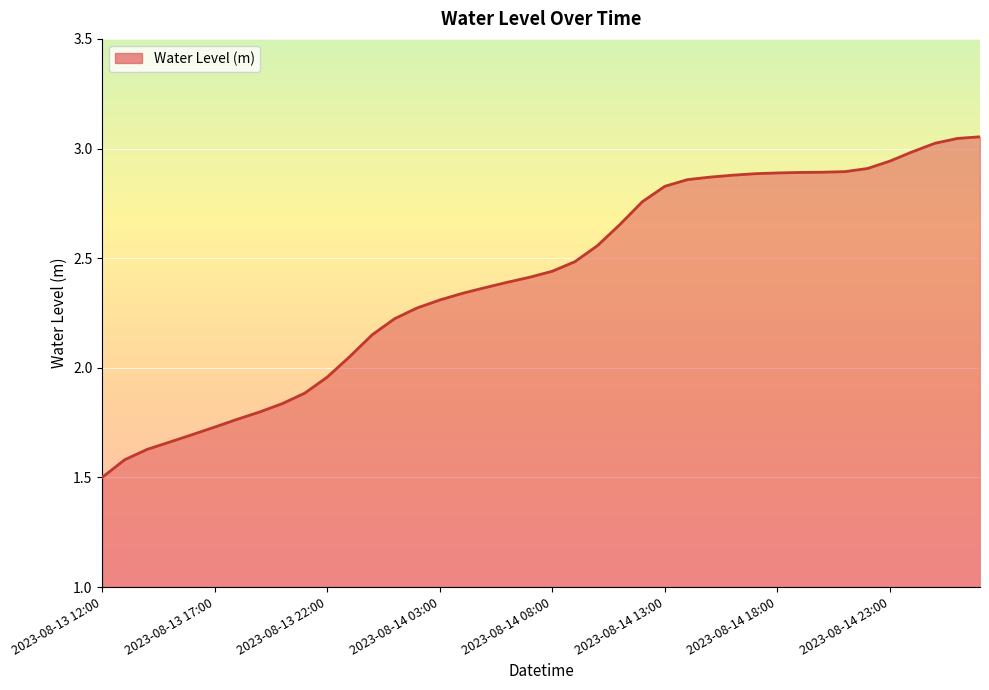

How many lines are shown in the chart?

1